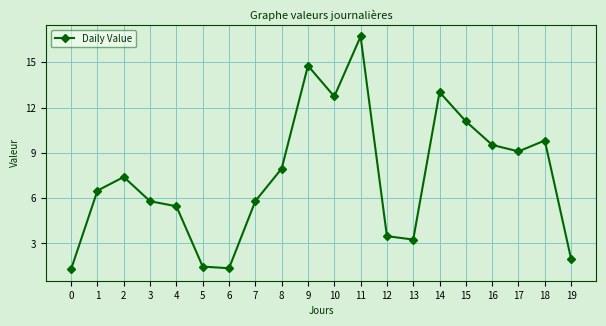

Does the chart display data point markers on the line(s)?

Yes